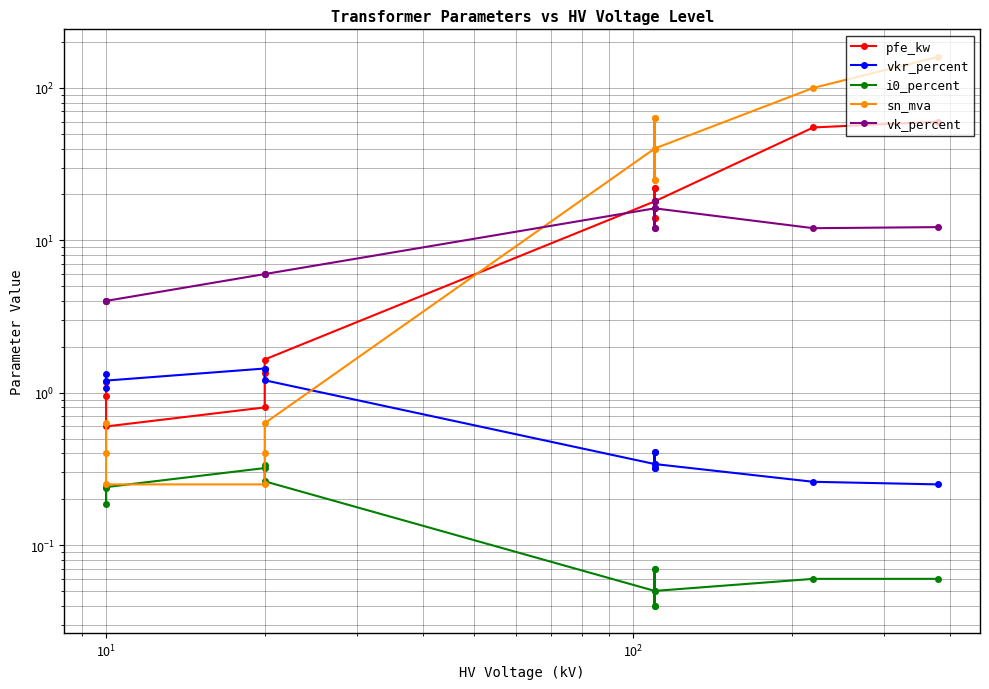

Which series has the widest spread of values?

sn_mva